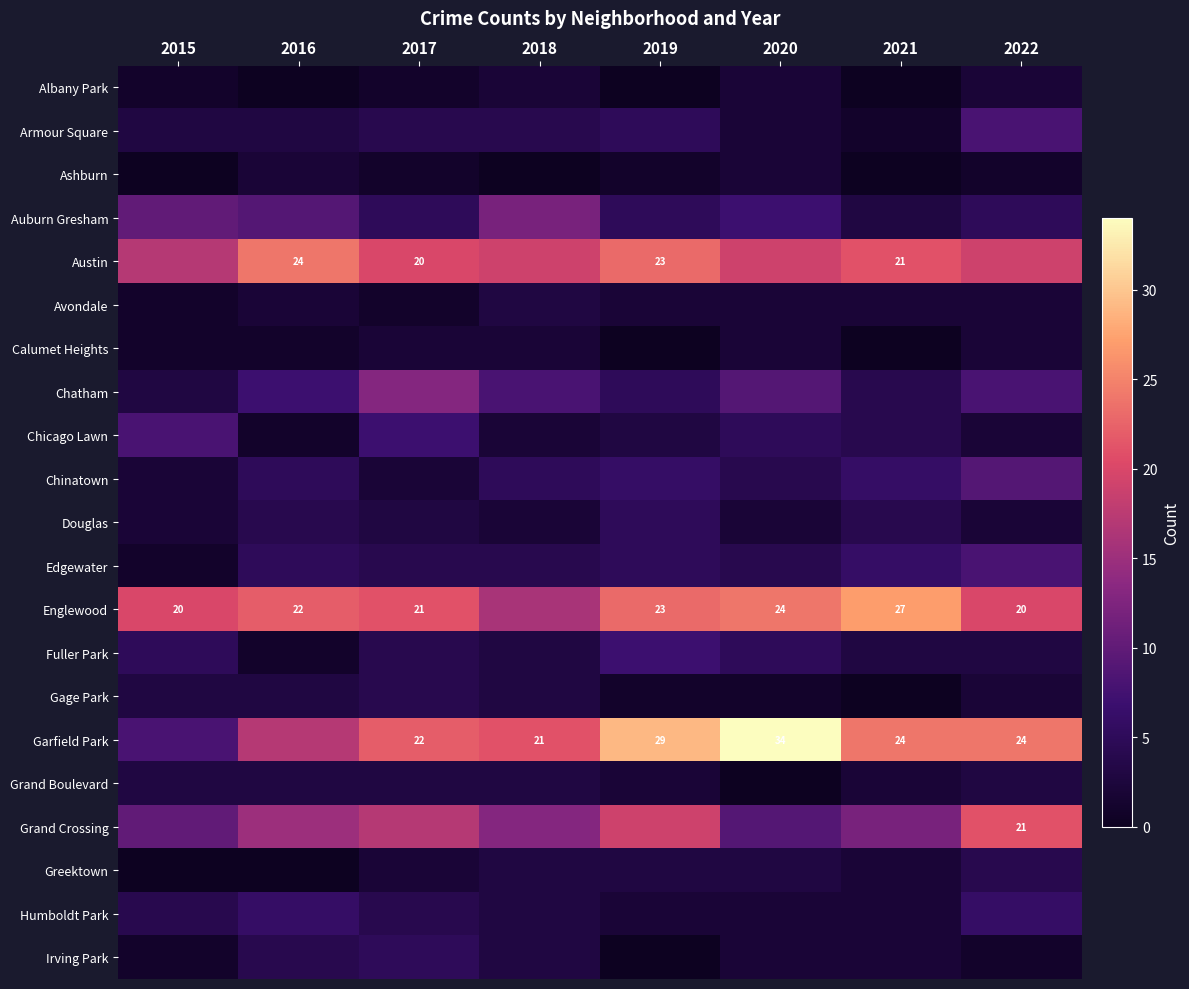

True or false: Austin has a value of 21 at 2021.

True